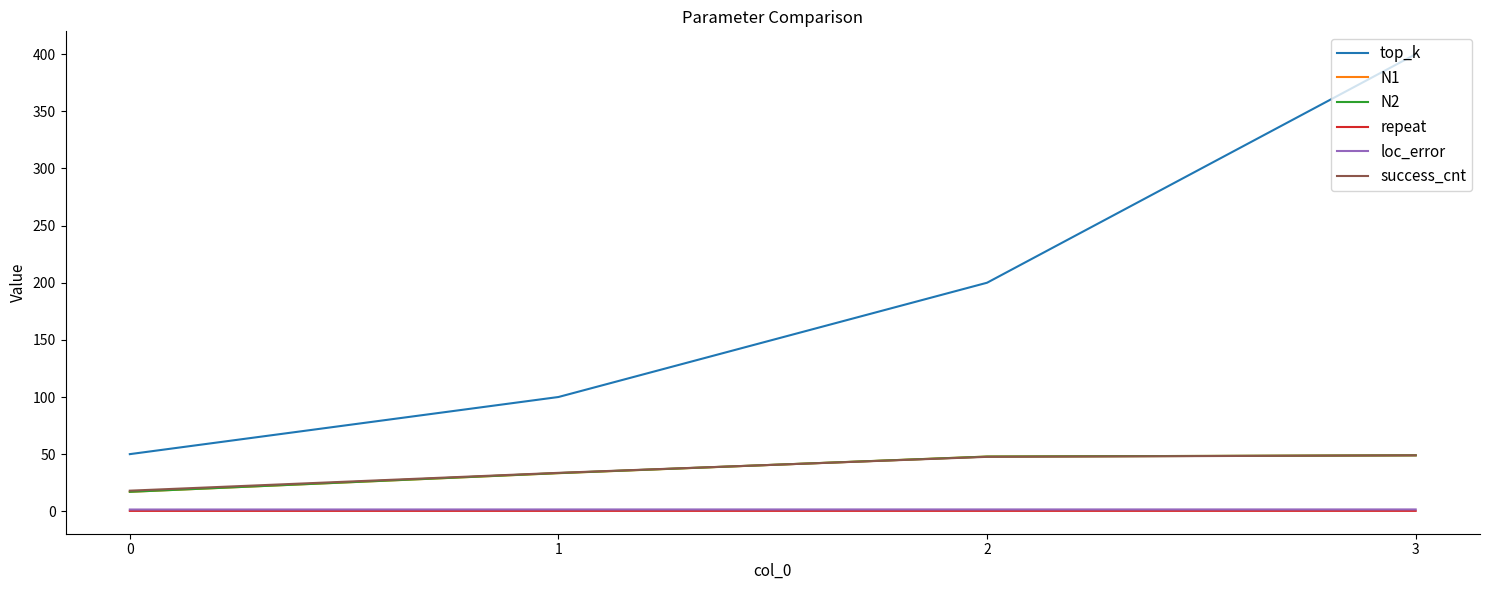

The value of N1 at 2 is 10.2. True or false?

False